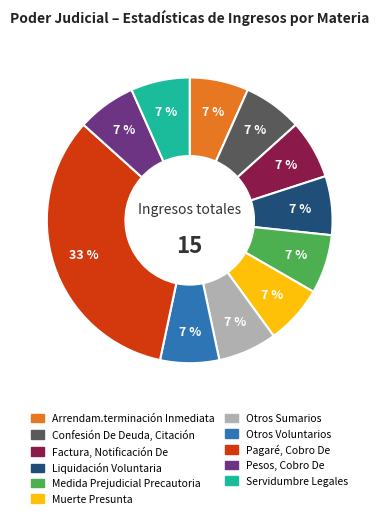

Is the sum of Servidumbre Legales and Otros Voluntarios greater than half?

No